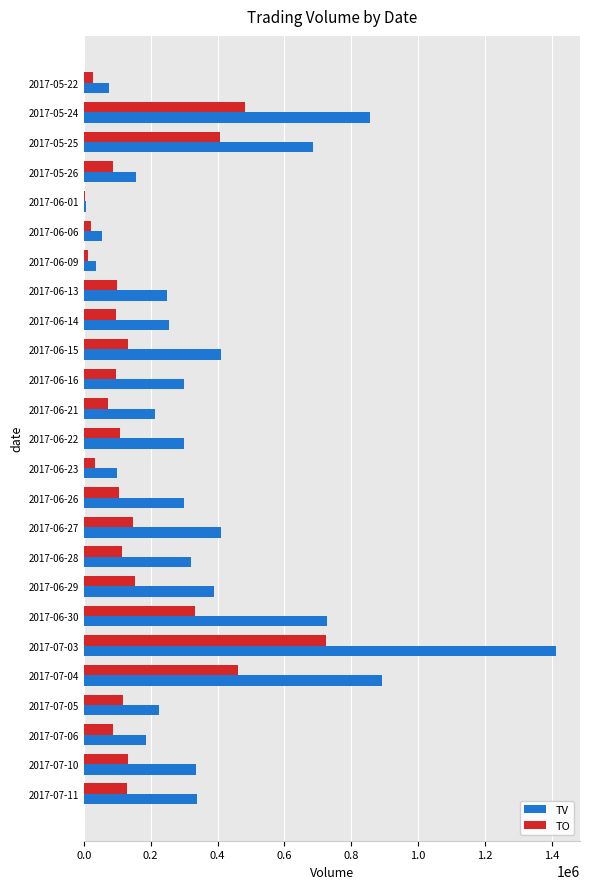

What is the sum of all TO values?

4174250